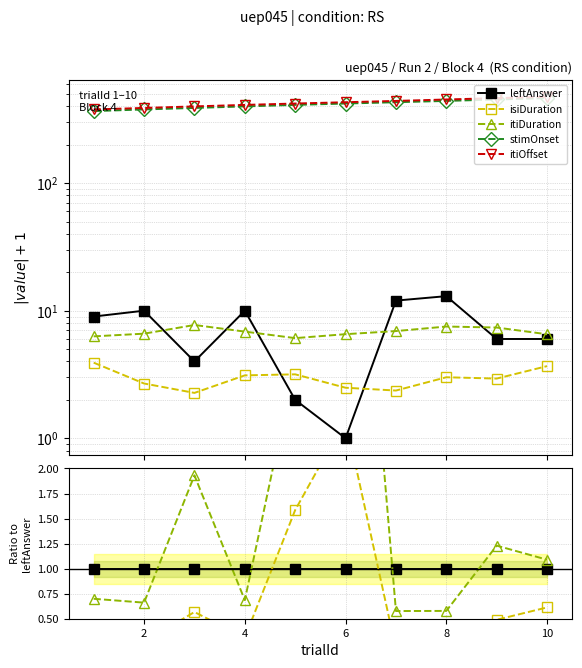

What is the spread (max minus min) of values at 6?

429.7